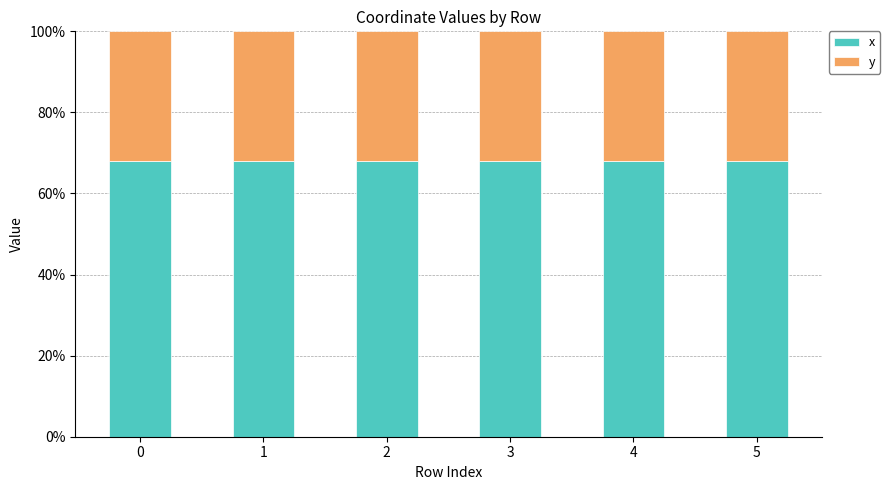

What is the total value across all series at 0?

100.0